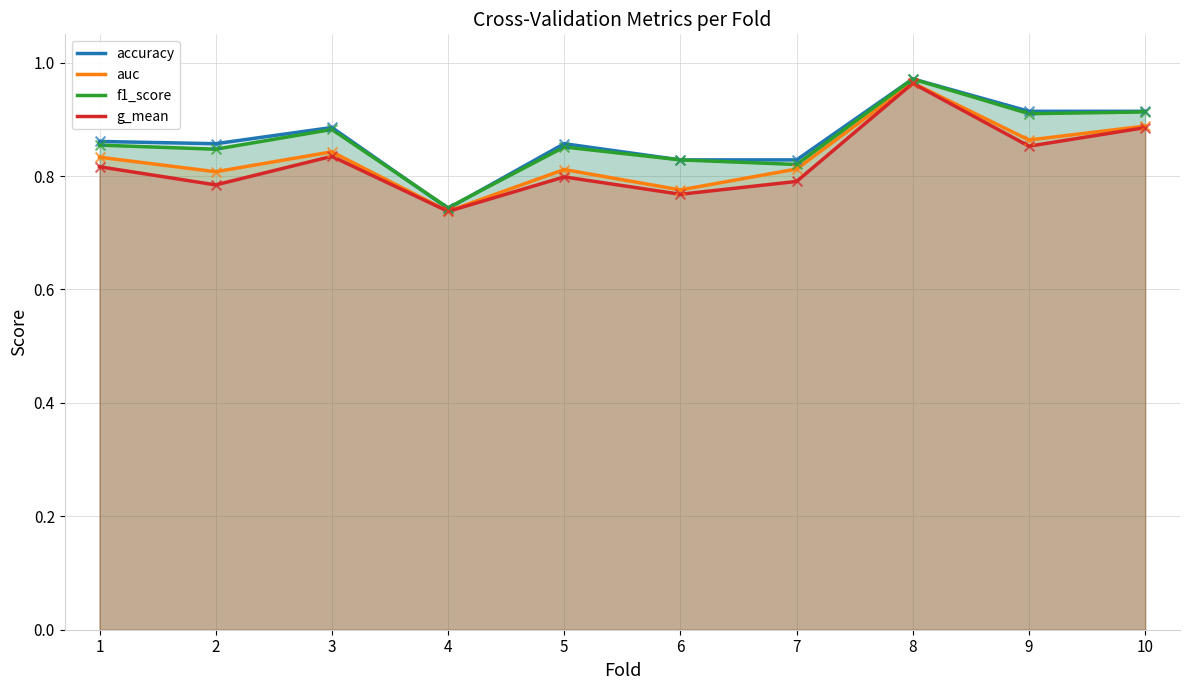

Which series reaches the maximum Y coordinate?

accuracy